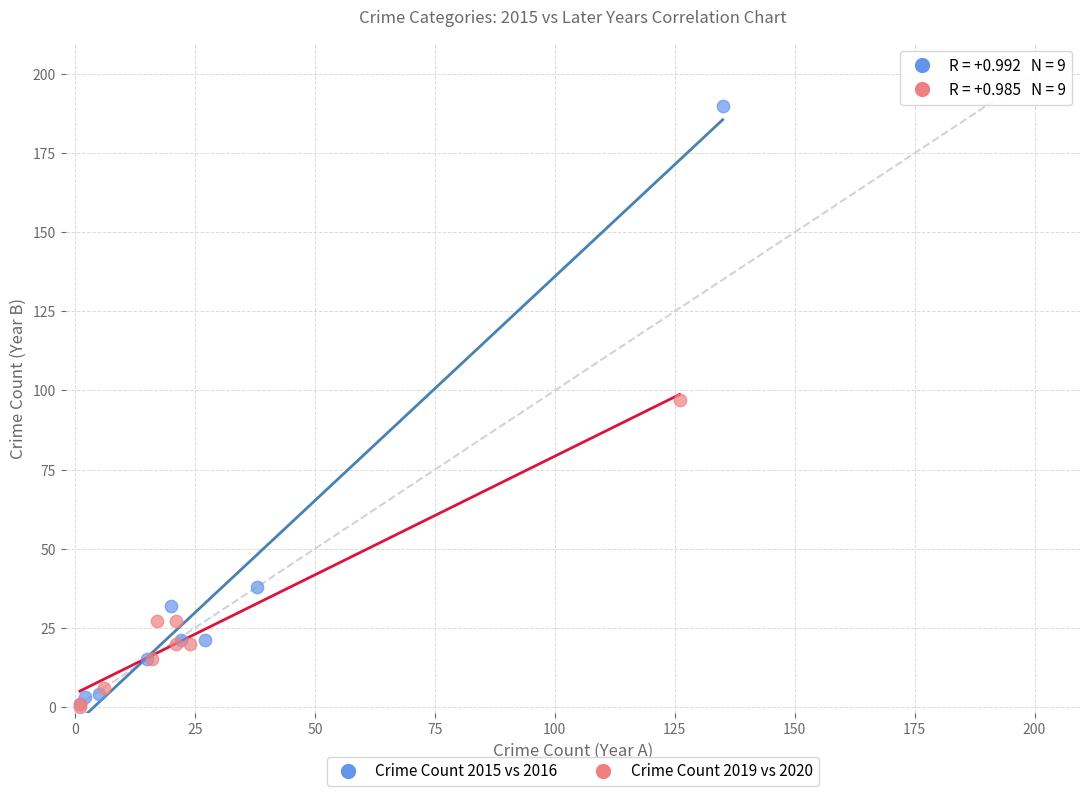

Which series reaches the maximum Y coordinate?

Crime Count 2015 vs 2016